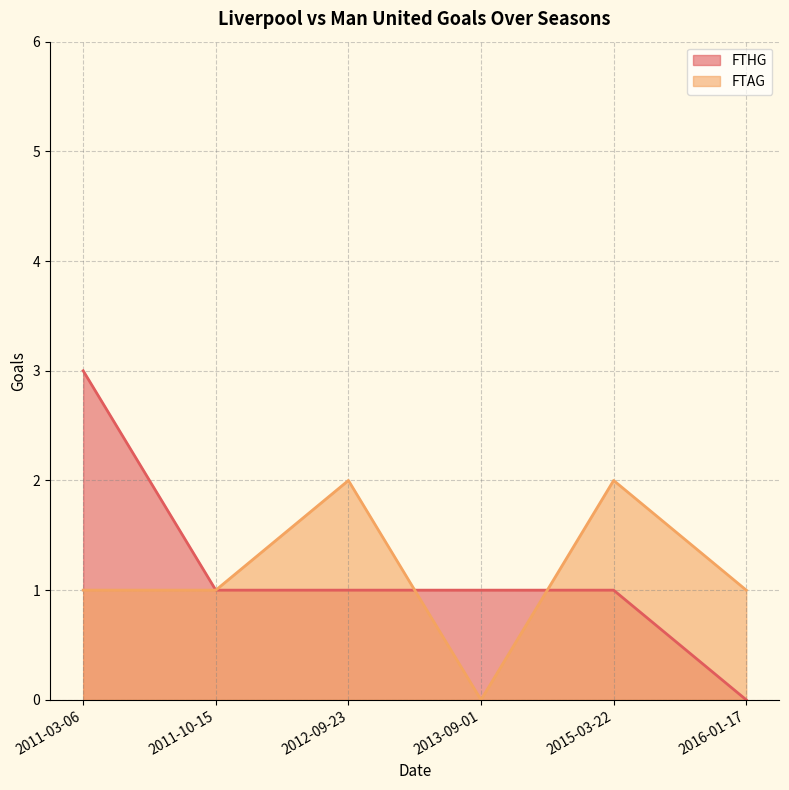

How many interior local valleys does the FTAG series have?

1